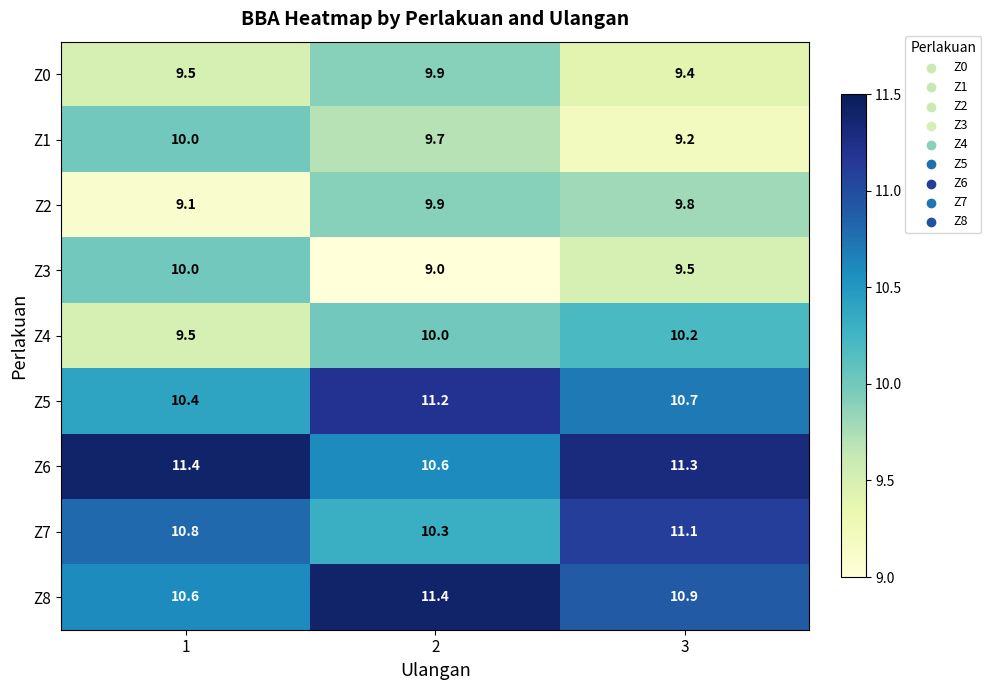

Reading right to left, extract all data points from this chart.

Z0: 3=9.4	2=9.9	1=9.5
Z1: 3=9.2	2=9.7	1=10.0
Z2: 3=9.8	2=9.9	1=9.1
Z3: 3=9.5	2=9.0	1=10.0
Z4: 3=10.2	2=10.0	1=9.5
Z5: 3=10.7	2=11.2	1=10.4
Z6: 3=11.3	2=10.6	1=11.4
Z7: 3=11.1	2=10.3	1=10.8
Z8: 3=10.9	2=11.4	1=10.6